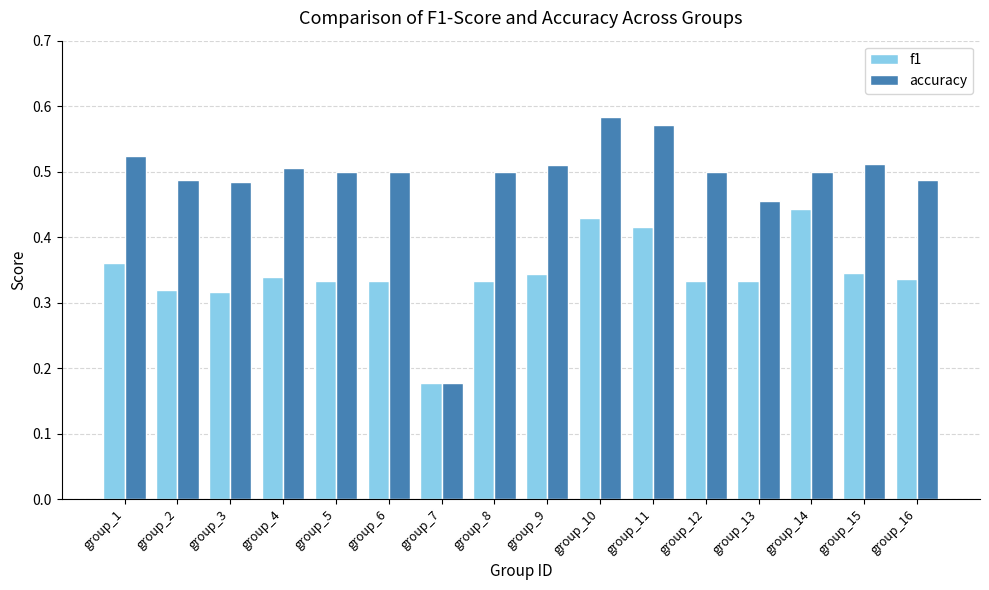

How many f1 values are between 0 and 1?

16